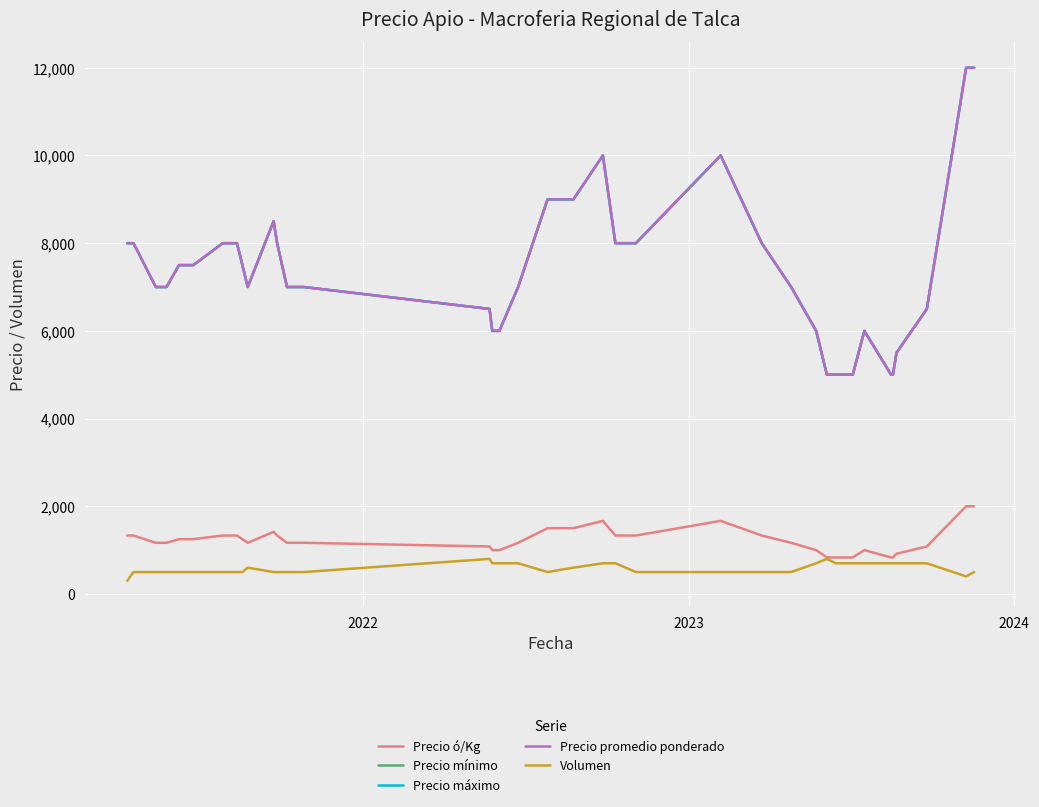

Does the chart have visible grid lines?

Yes